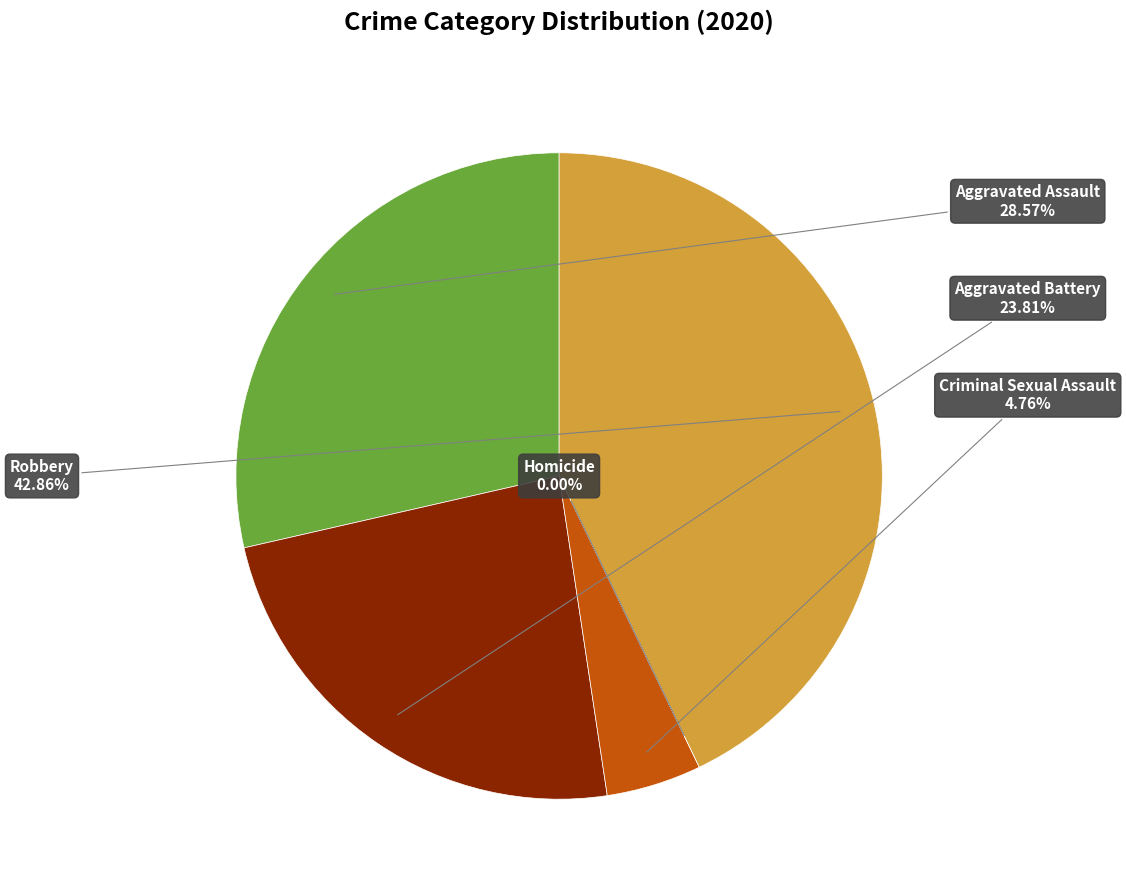

Rank the categories by value from highest to lowest.

Robbery, Aggravated Assault, Aggravated Battery, Criminal Sexual Assault, Homicide